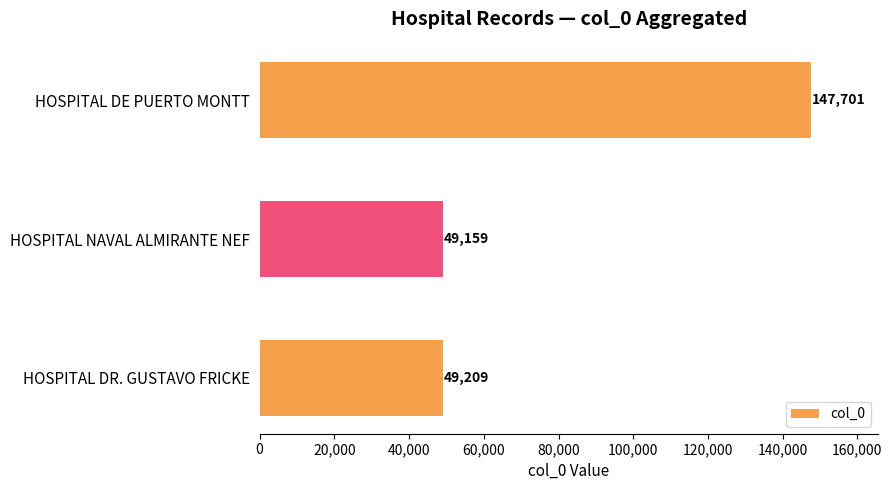

What is the average value?

82023